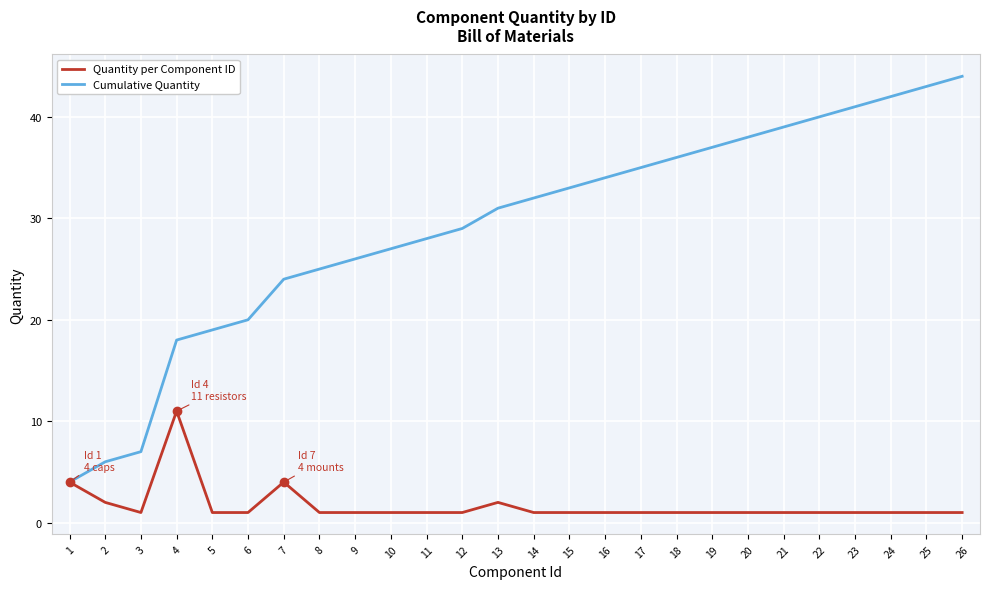

What is the lowest value of the Cumulative Quantity series?

4